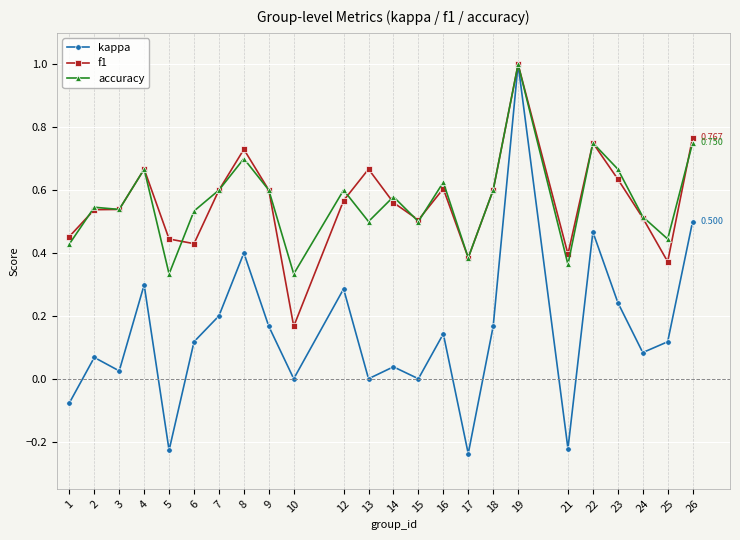

How many lines are shown in the chart?

3